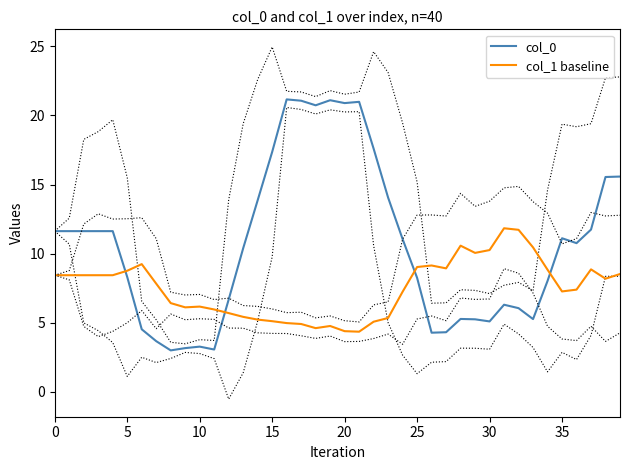

What is the lowest value of the col_1 baseline series?

4.4